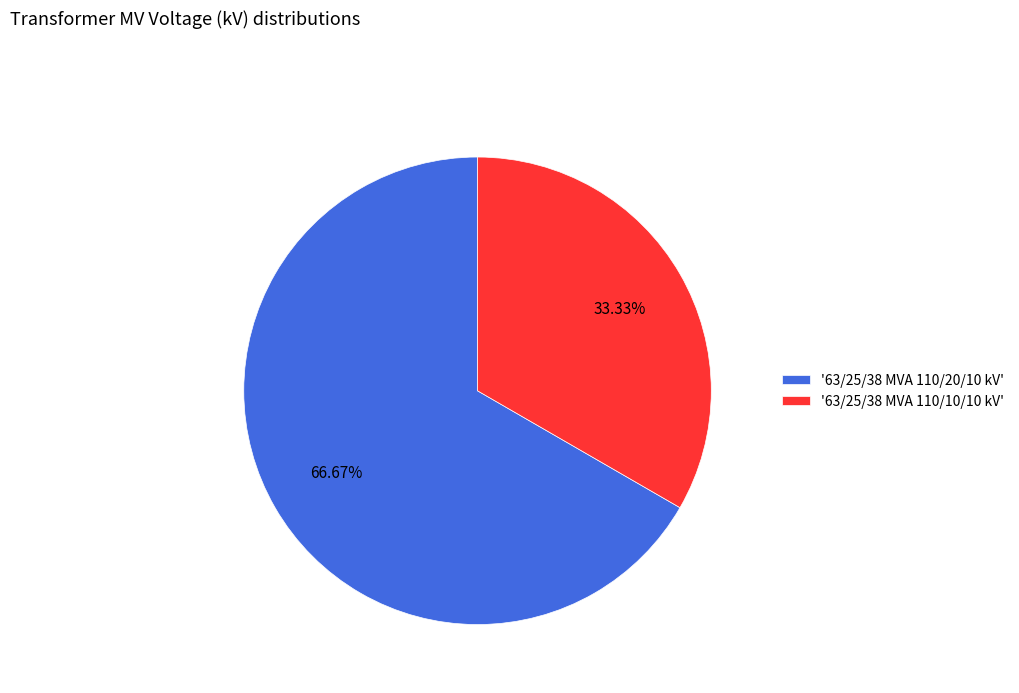

To the nearest percent, what is the average slice percentage?

50%